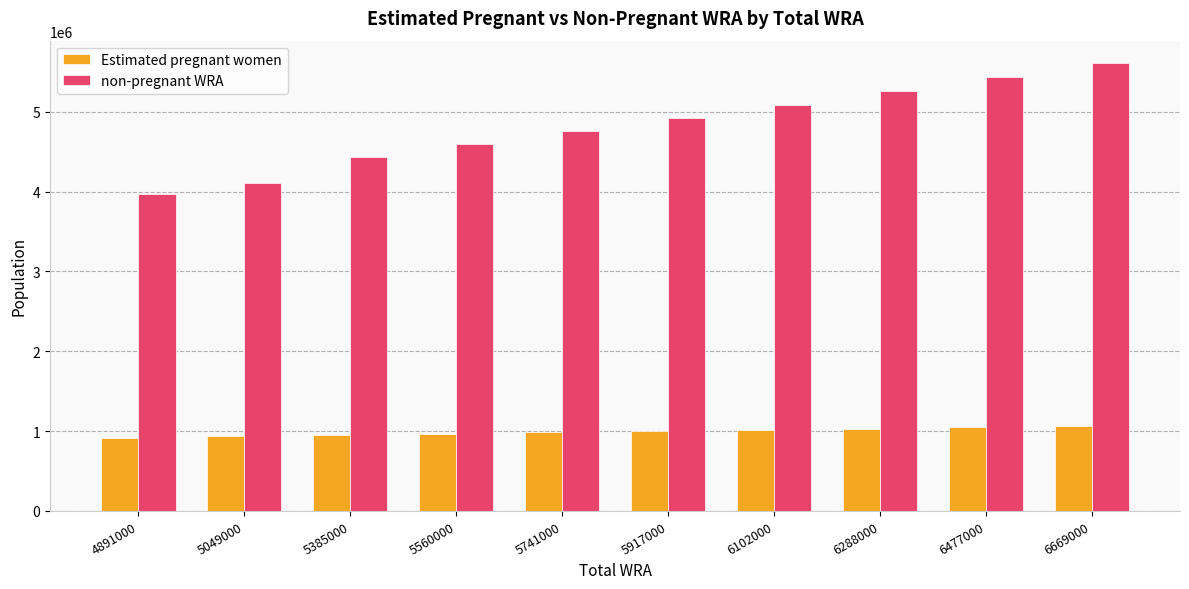

Where does the Estimated pregnant women series first go above 999007?

5917000